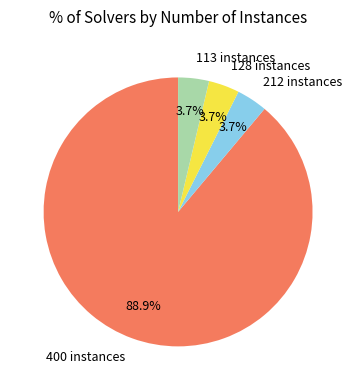

Is there a majority slice in this chart?

Yes